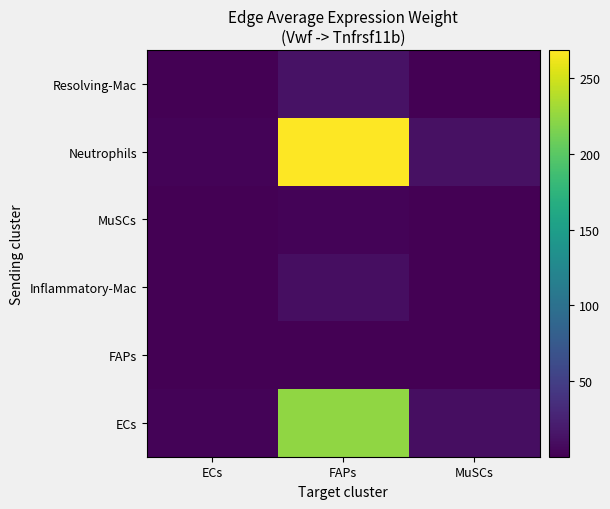

Count the number of categories in the chart.

3